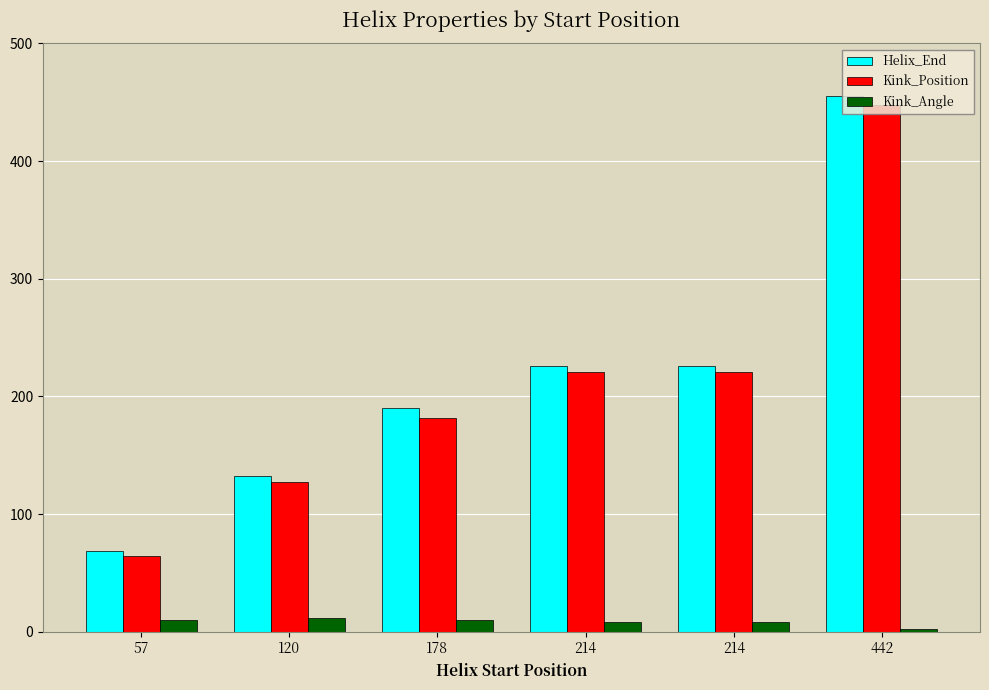

The Kink_Position series shows 64.0 at 57. True or false?

True